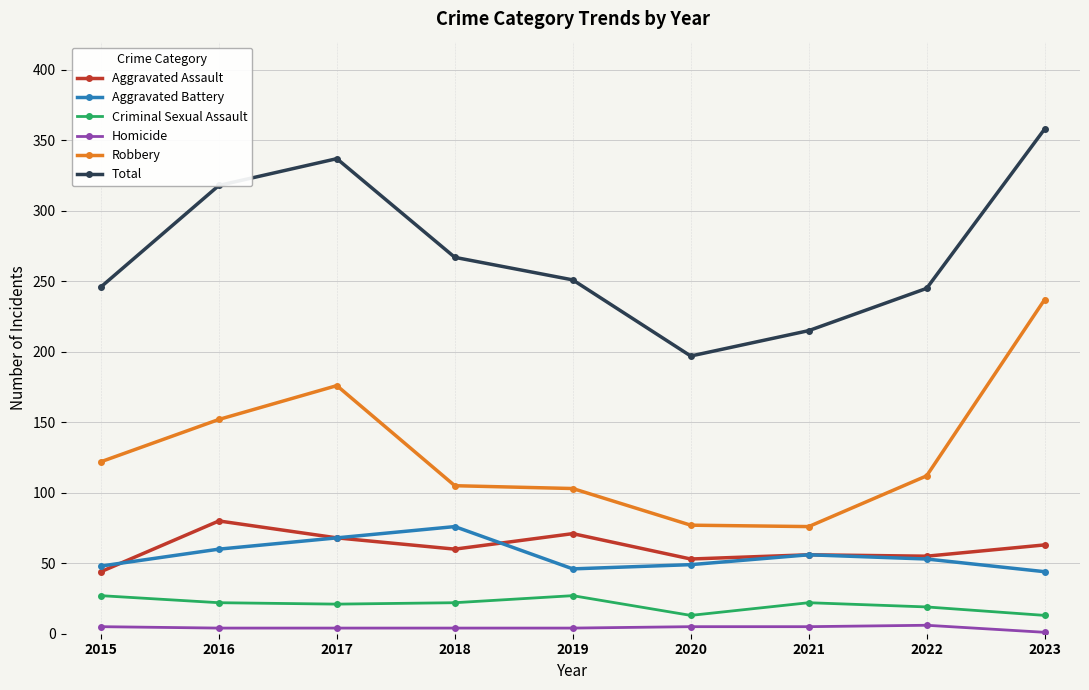

Does the chart have visible grid lines?

Yes